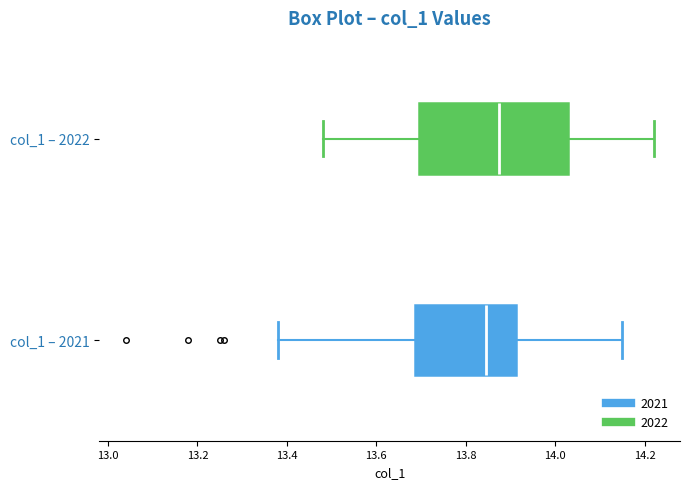

Which box is the widest, from its left edge to its right edge?

col_1 – 2022